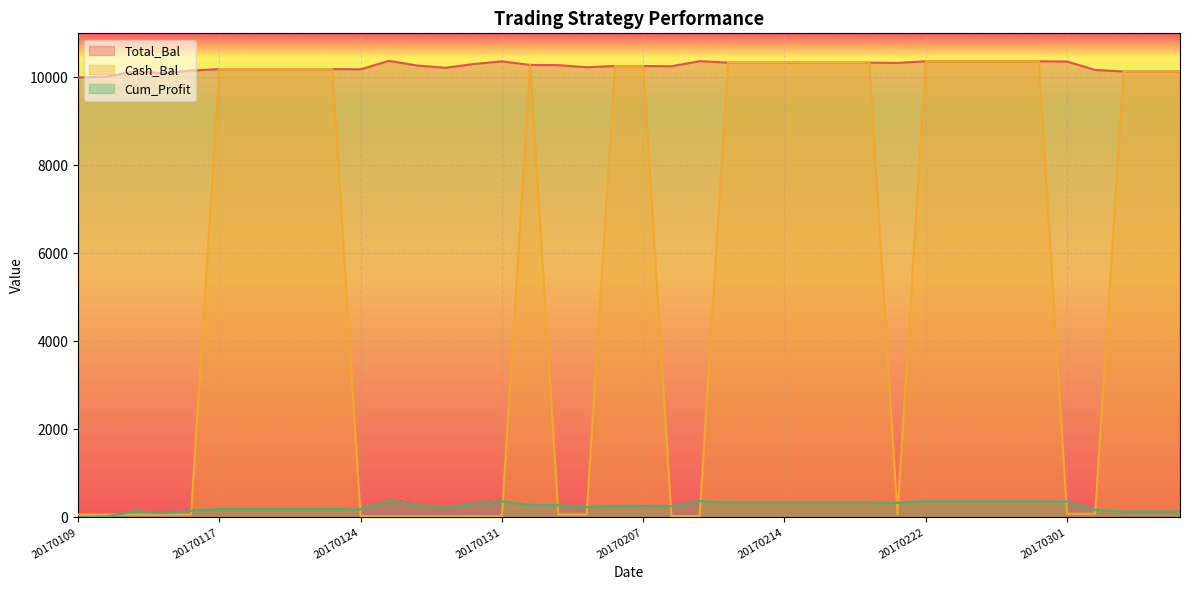

How many values in the Cum_Profit series are below 268?

20